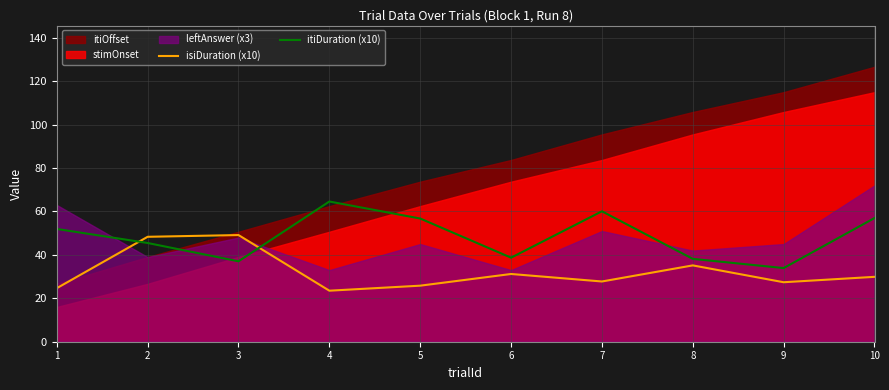

How many interior local valleys does the itiDuration (x10) series have?

3